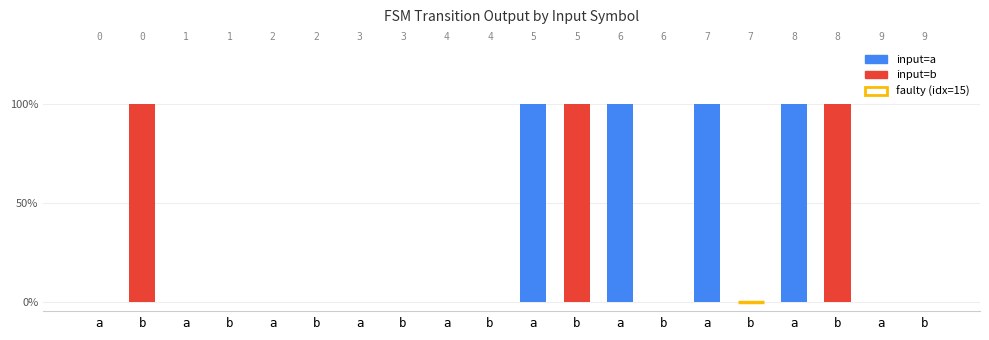

Reading left to right, list all the values displayed in this chart.

a=0	b=1	a=0	b=0	a=0	b=0	a=0	b=0	a=0	b=0	a=1	b=1	a=1	b=0	a=1	b=0	a=1	b=1	a=0	b=0